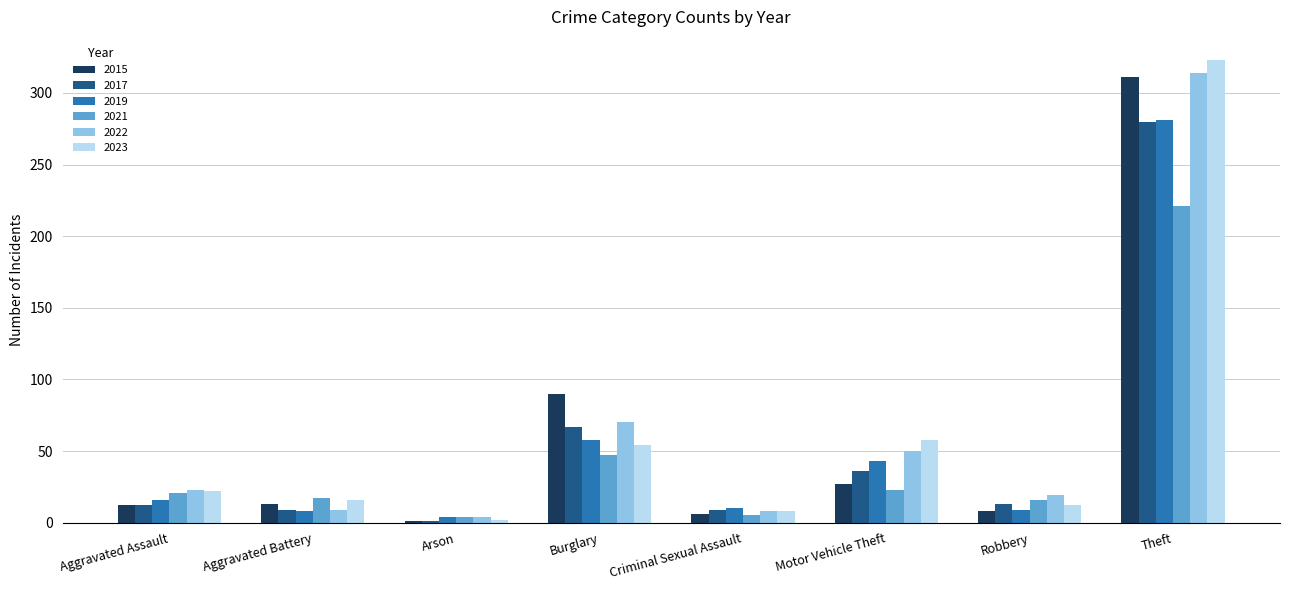

Which series has the widest spread of values?

2023